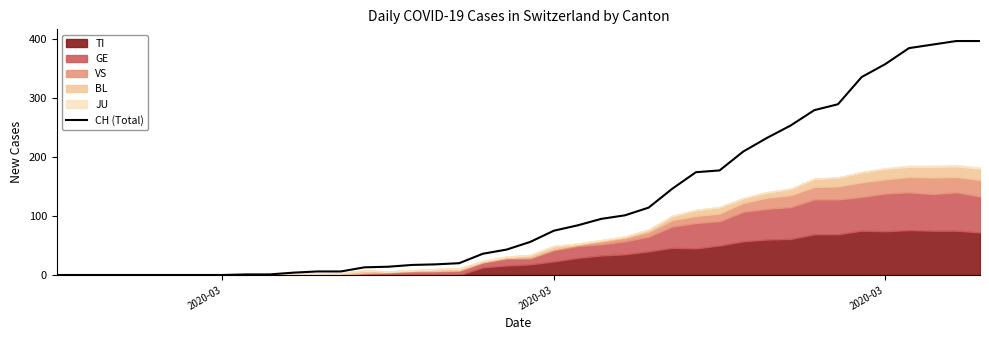

What is the sum of all values?

4721